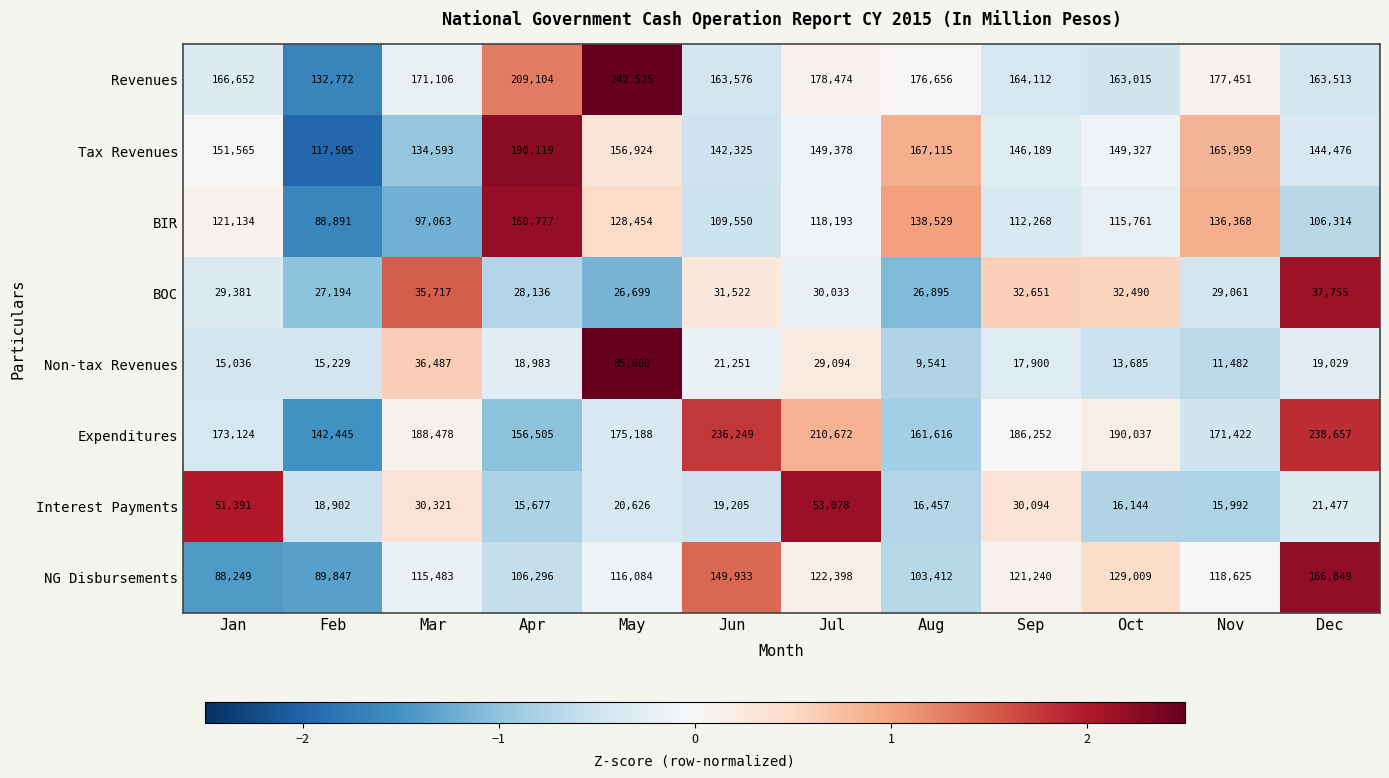

At which category is the sum across all series the highest?

May